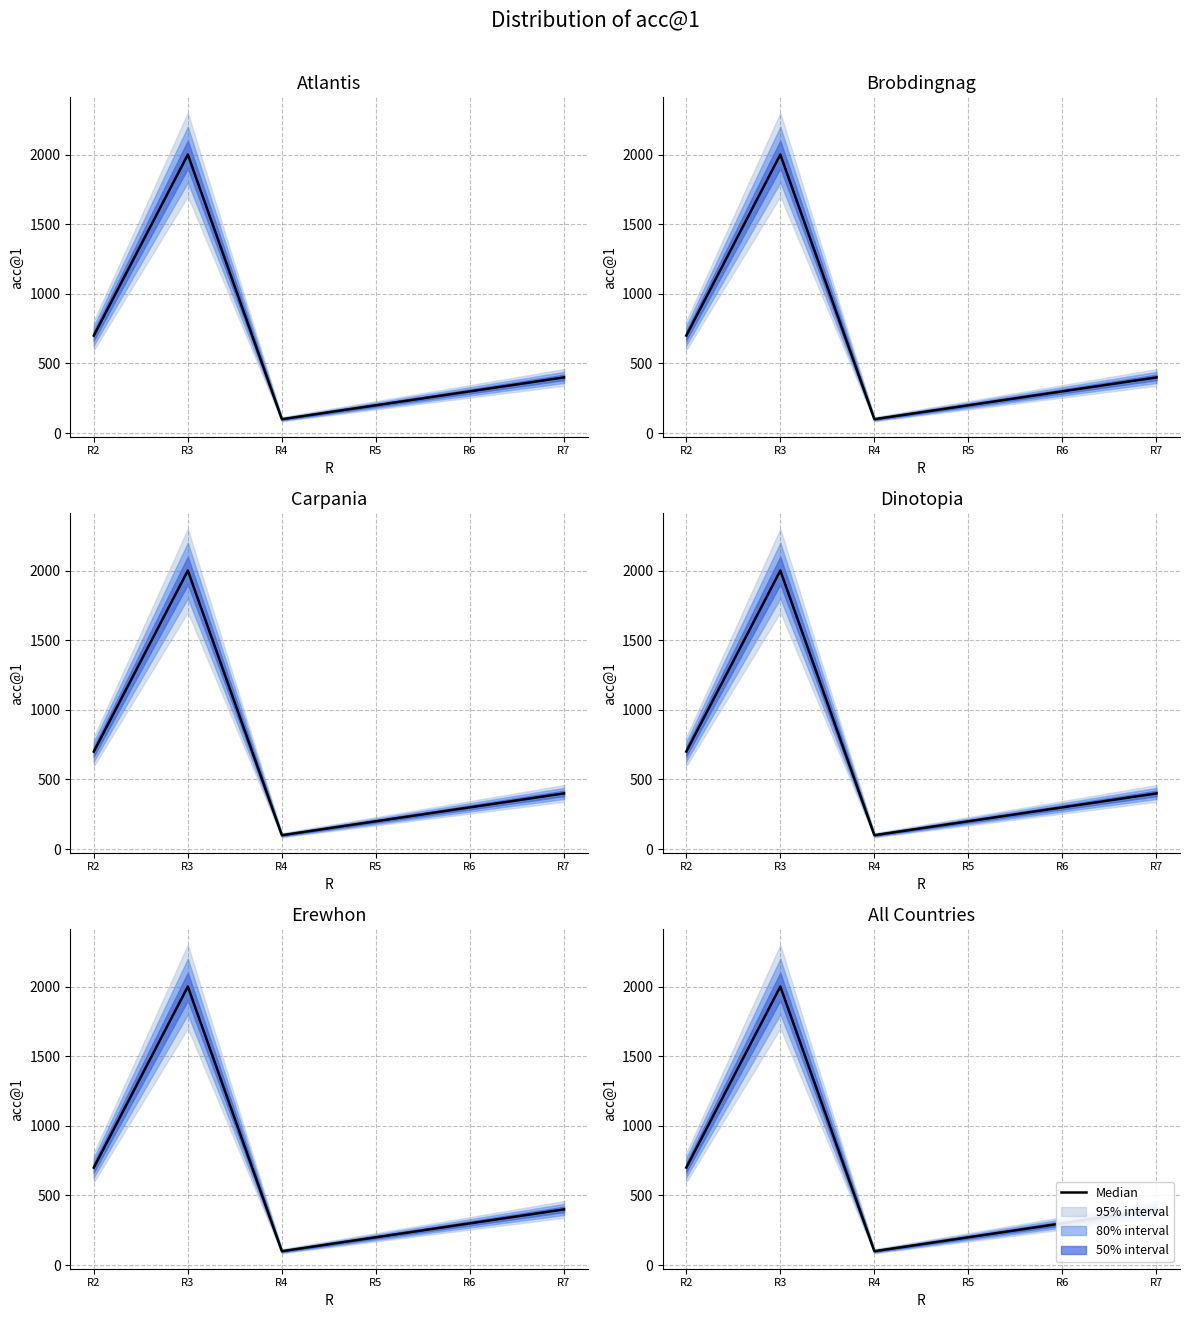

What is the greatest value displayed?

2000